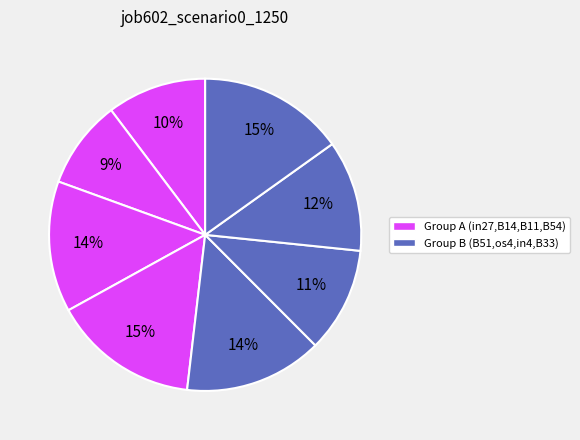

To the nearest percent, what is the average slice percentage?

12%